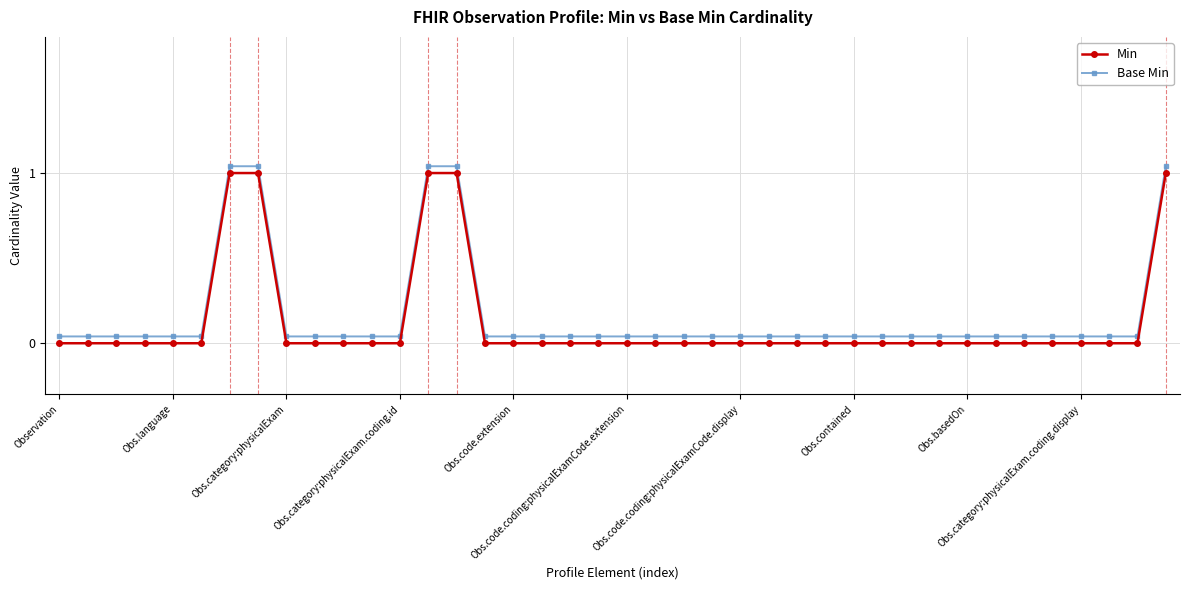

True or false: Min and Base Min cross at least once.

False